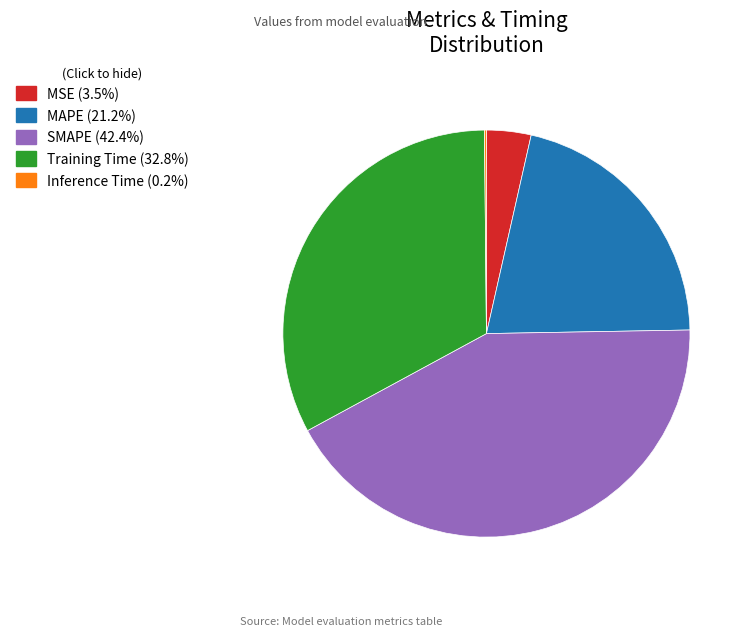

Do MAPE and SMAPE together represent more than half of the pie?

Yes